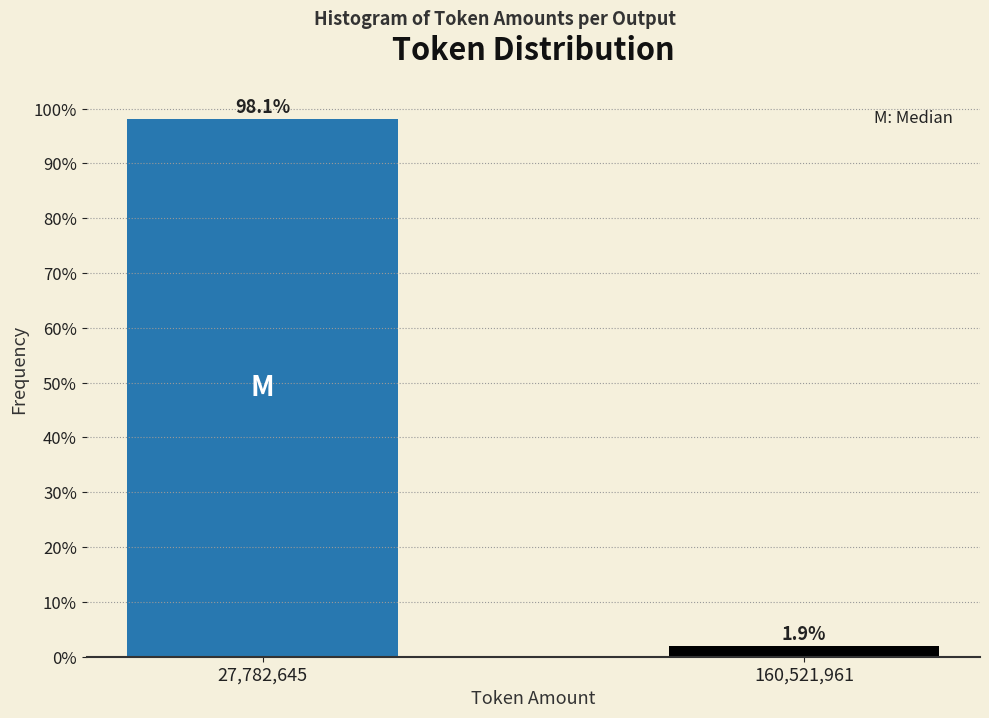

Reading left to right, extract all data points from this chart.

98.1	1.9